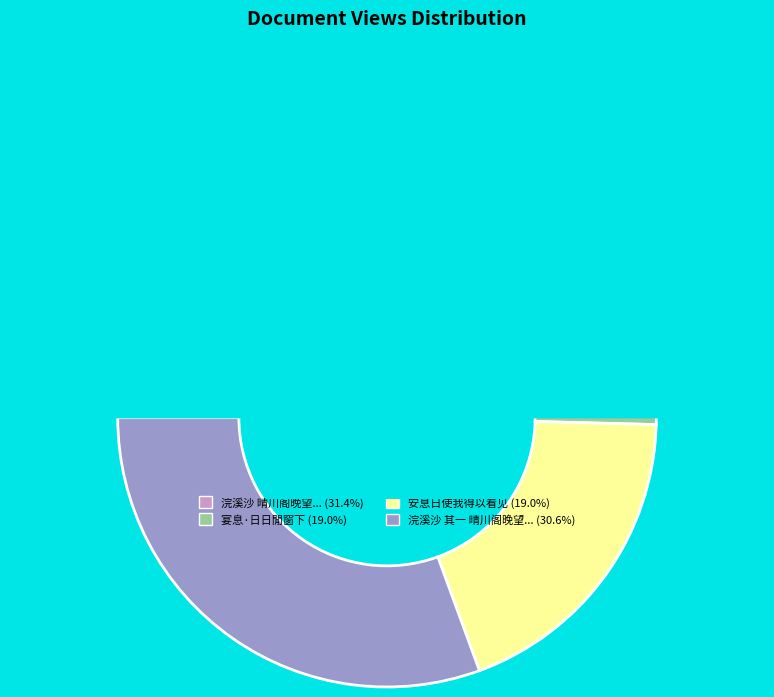

Rank the categories by value from highest to lowest.

浣溪沙 晴川阁晚望，时马当不守，武汉筑垒备巷战。消息日非，人心哀激甚矣, 浣溪沙 其一 晴川阁晚望，时马当不守，武汉筑垒备巷战。消息日非，人心哀激甚矣, 宴息·日日閒窗下, 安息日使我得以看见